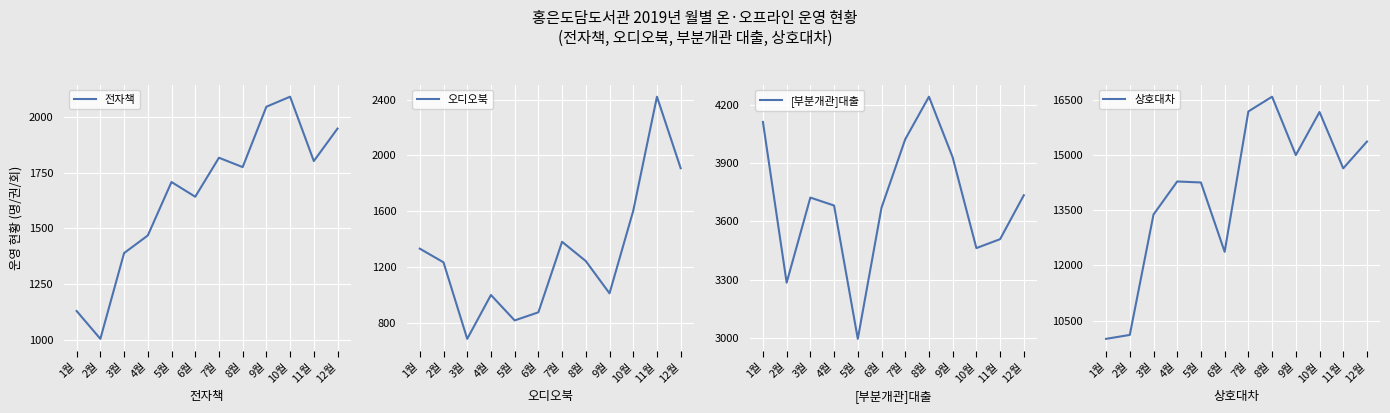

How many data points does each series have?

12